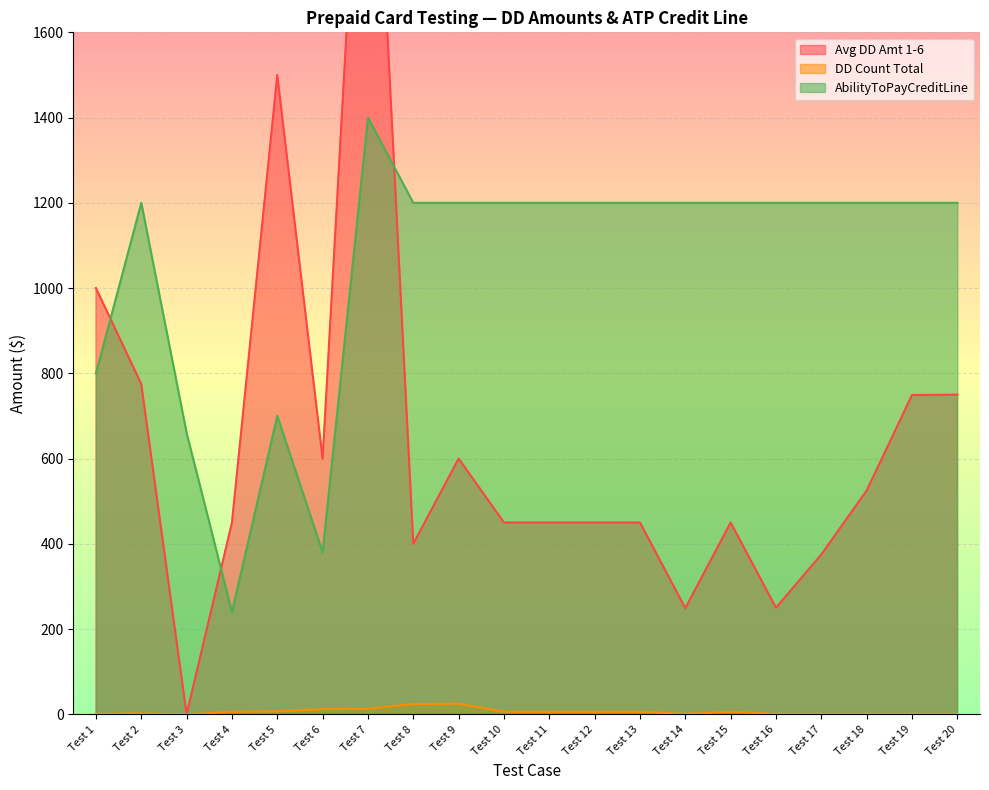

Between Test 7 and Test 10, which series saw the biggest shift?

Avg DD Amt 1-6